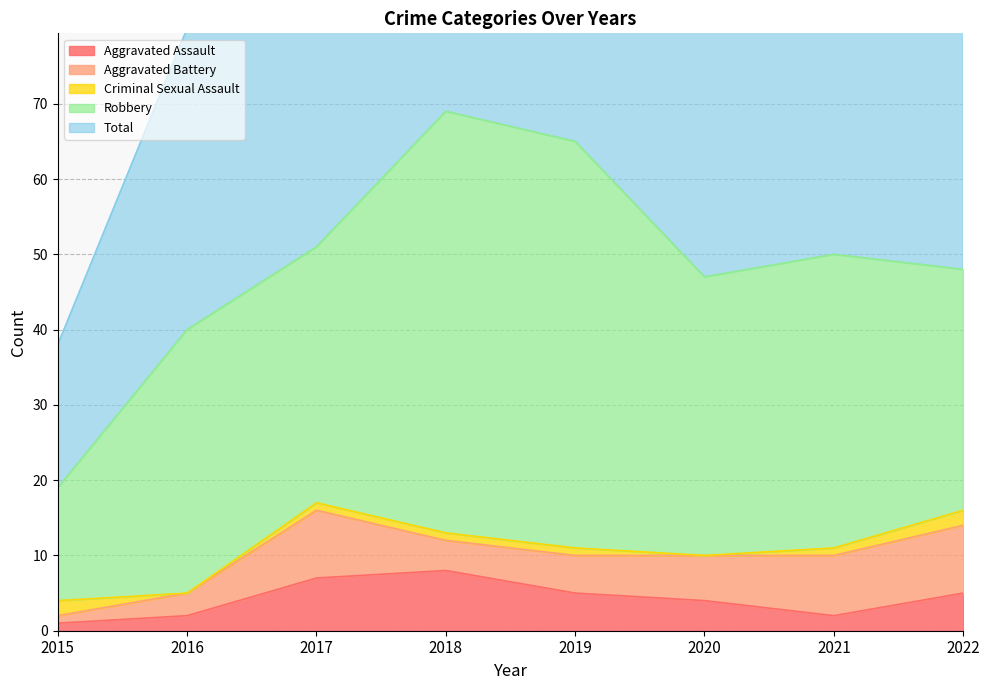

Count the number of data series in this chart.

5